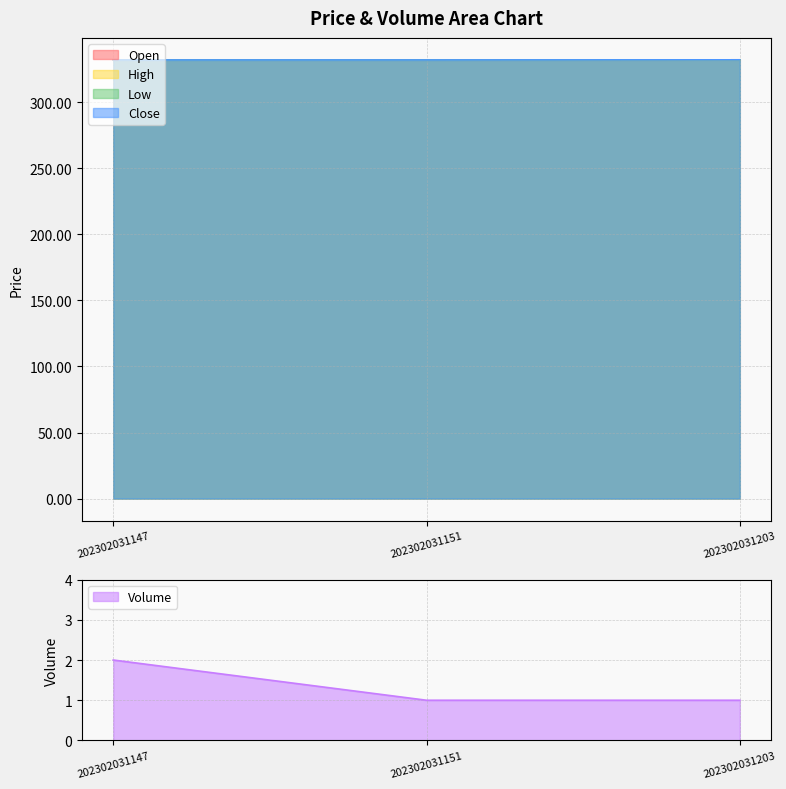

What is the difference between the Low values at 202302031203 and 202302031147?

0.1